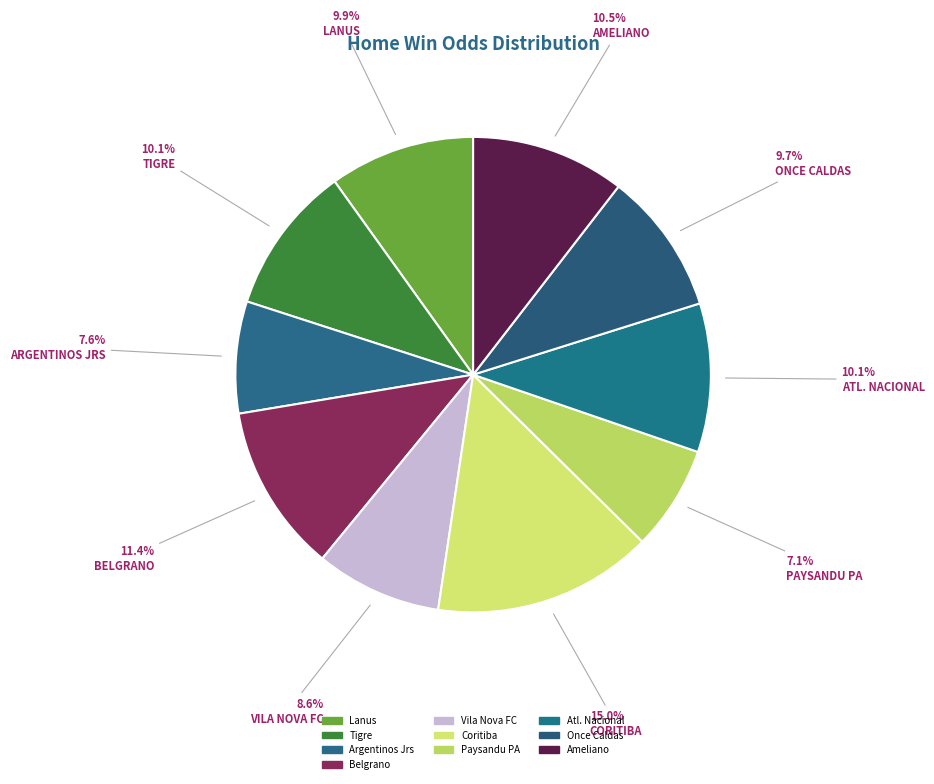

How many slices are in this pie chart?

10